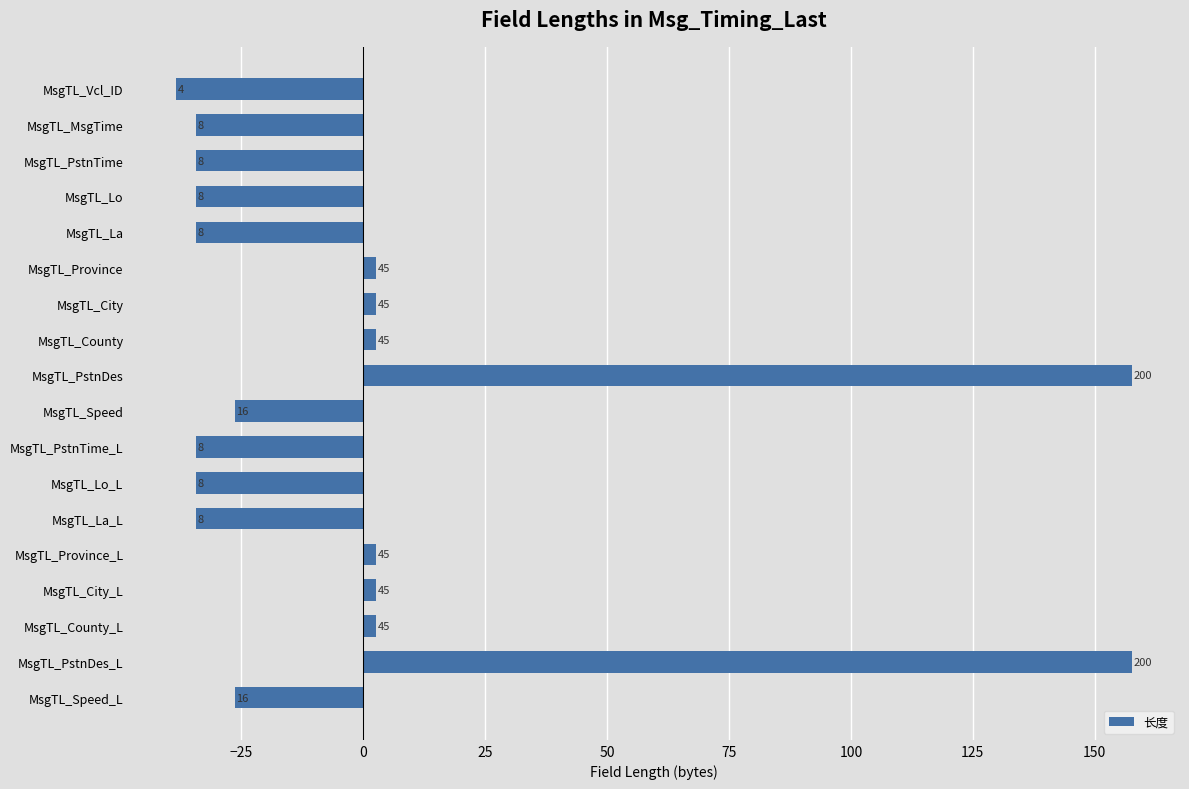

Are the bars horizontal?

Yes